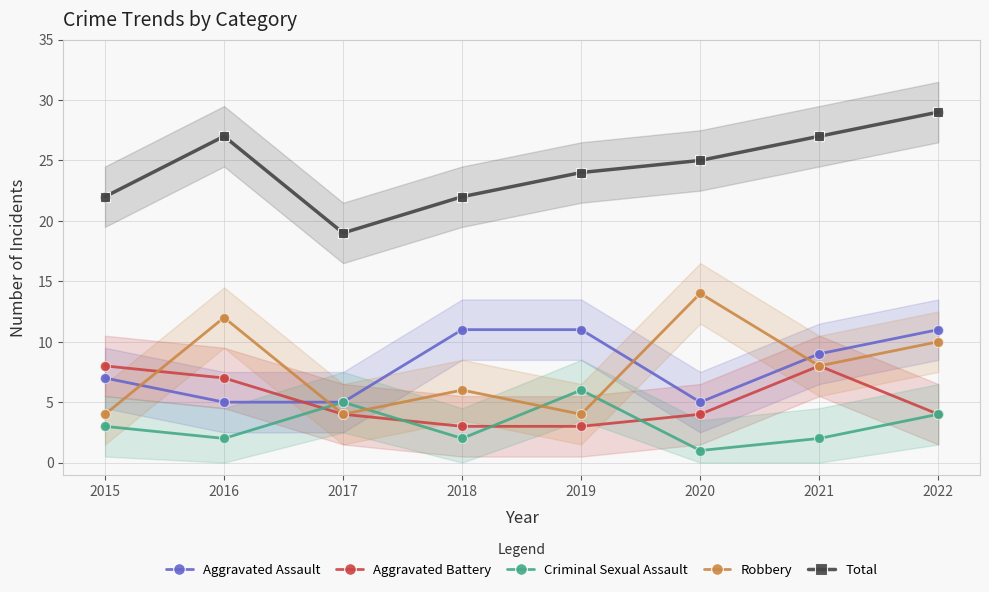

Which series contains the lowest Y value?

Criminal Sexual Assault